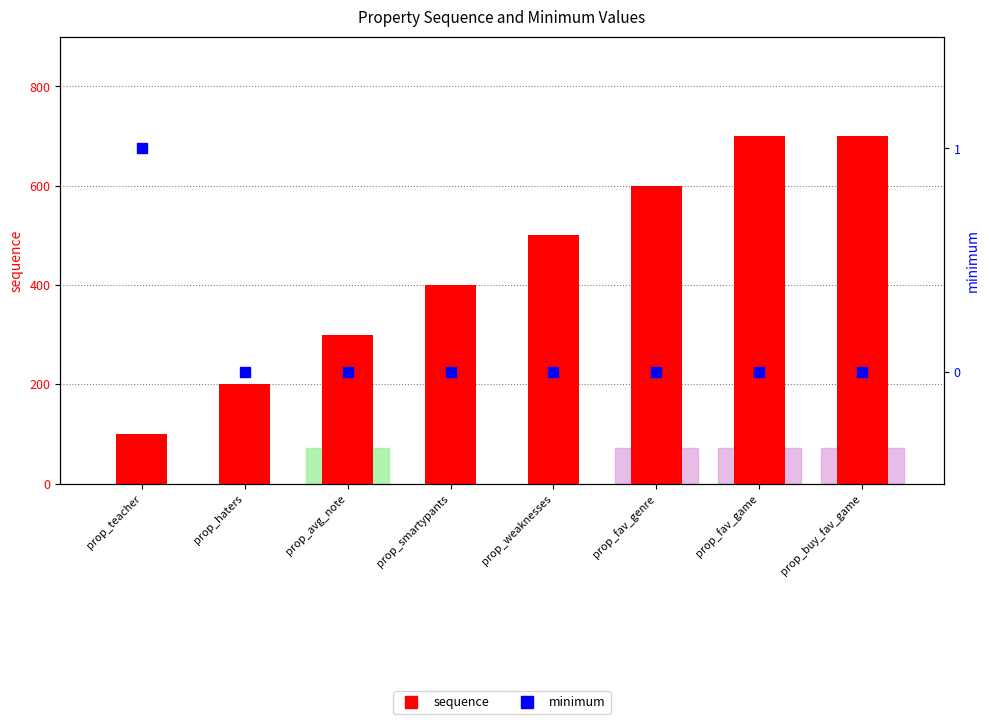

What is the total value across all series at prop_teacher?

101